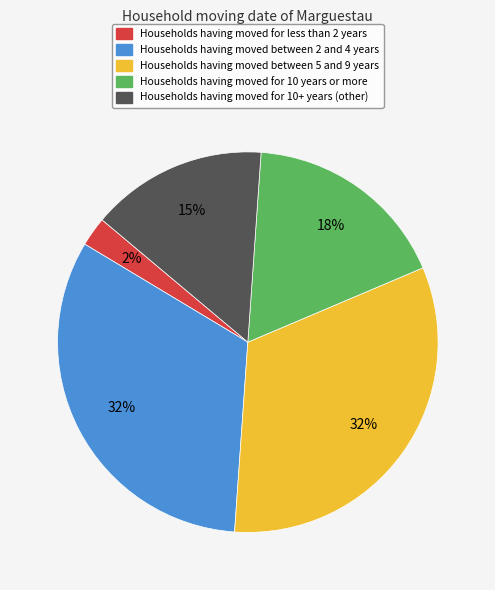

To the nearest percent, what is the difference between the largest and smallest slice percentages?

30%